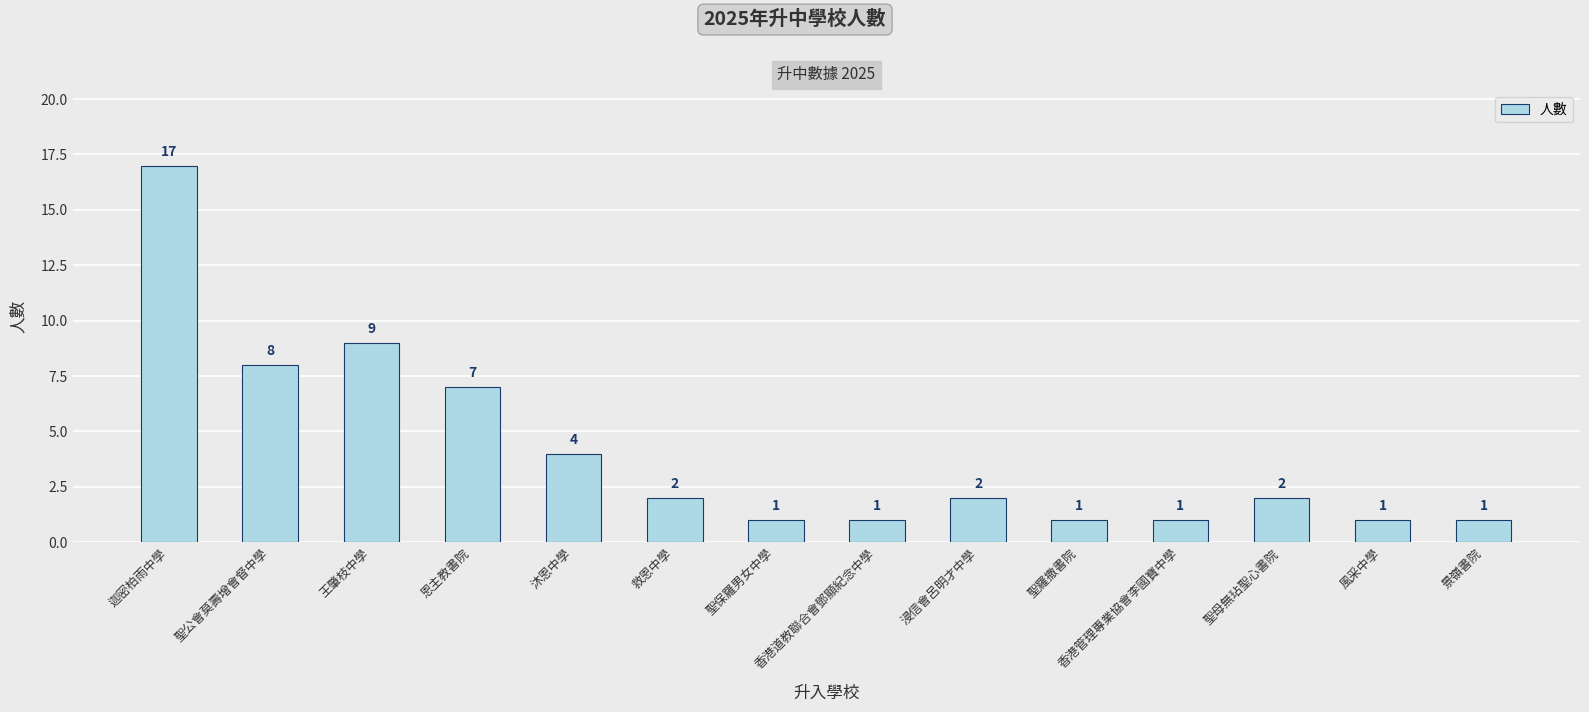

Reading left to right, list all the values displayed in this chart.

迦密柏雨中學=17	聖公會莫壽增會督中學=8	王肇枝中學=9	恩主教書院=7	沐恩中學=4	救恩中學=2	聖保羅男女中學=1	香港道教聯合會鄧顯紀念中學=1	浸信會呂明才中學=2	聖羅撒書院=1	香港管理專業協會李國寶中學=1	聖母無玷聖心書院=2	風采中學=1	景嶺書院=1